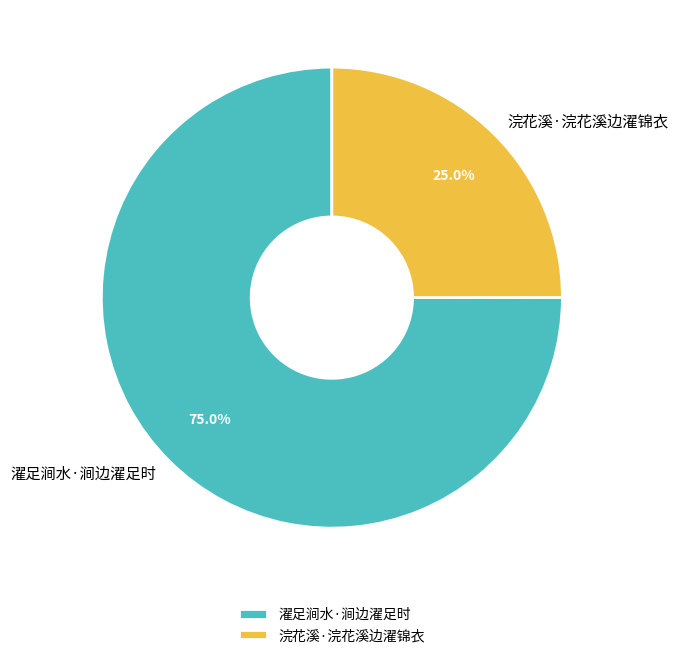

Does 濯足涧水·涧边濯足时 represent more than half of the total?

Yes